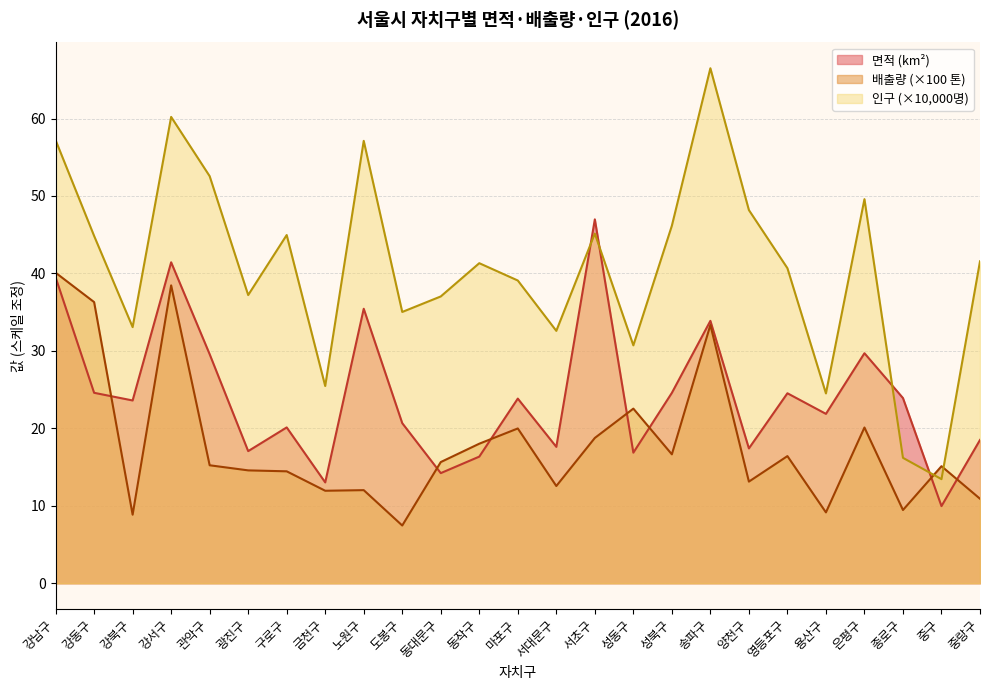

After their last crossing, which series has the higher values: 면적 or 인구?

인구